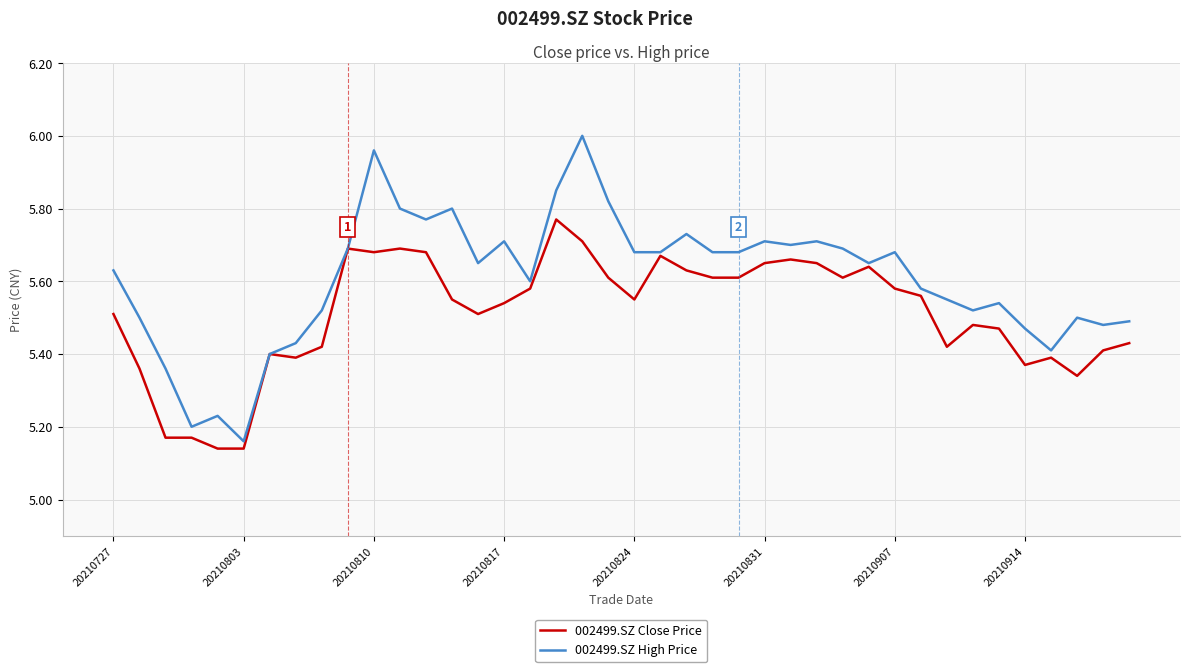

Rank the series by their maximum value, from lowest to highest.

002499.SZ Close Price, 002499.SZ High Price